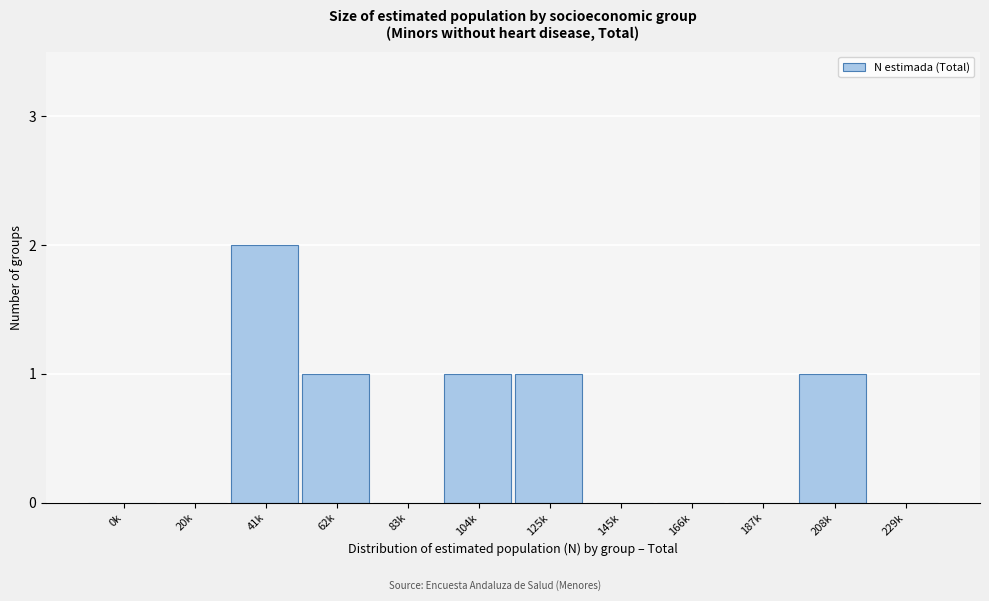

Reading left to right, list all the values displayed in this chart.

0k=0	20k=0	41k=2	62k=1	83k=0	104k=1	125k=1	145k=0	166k=0	187k=0	208k=1	229k=0